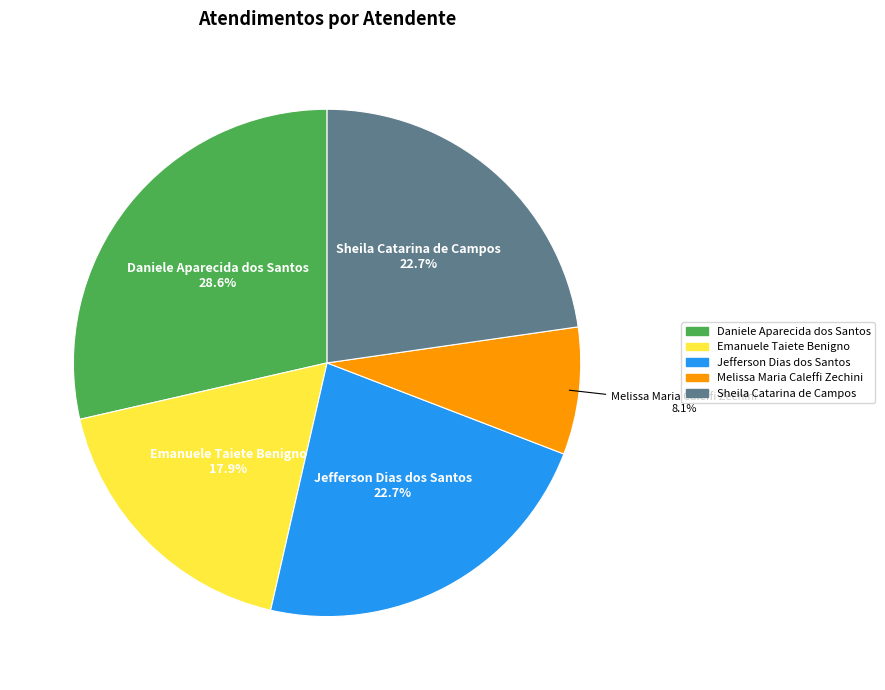

The Melissa Maria Caleffi Zechini slice represents 8% of the pie. True or false?

True